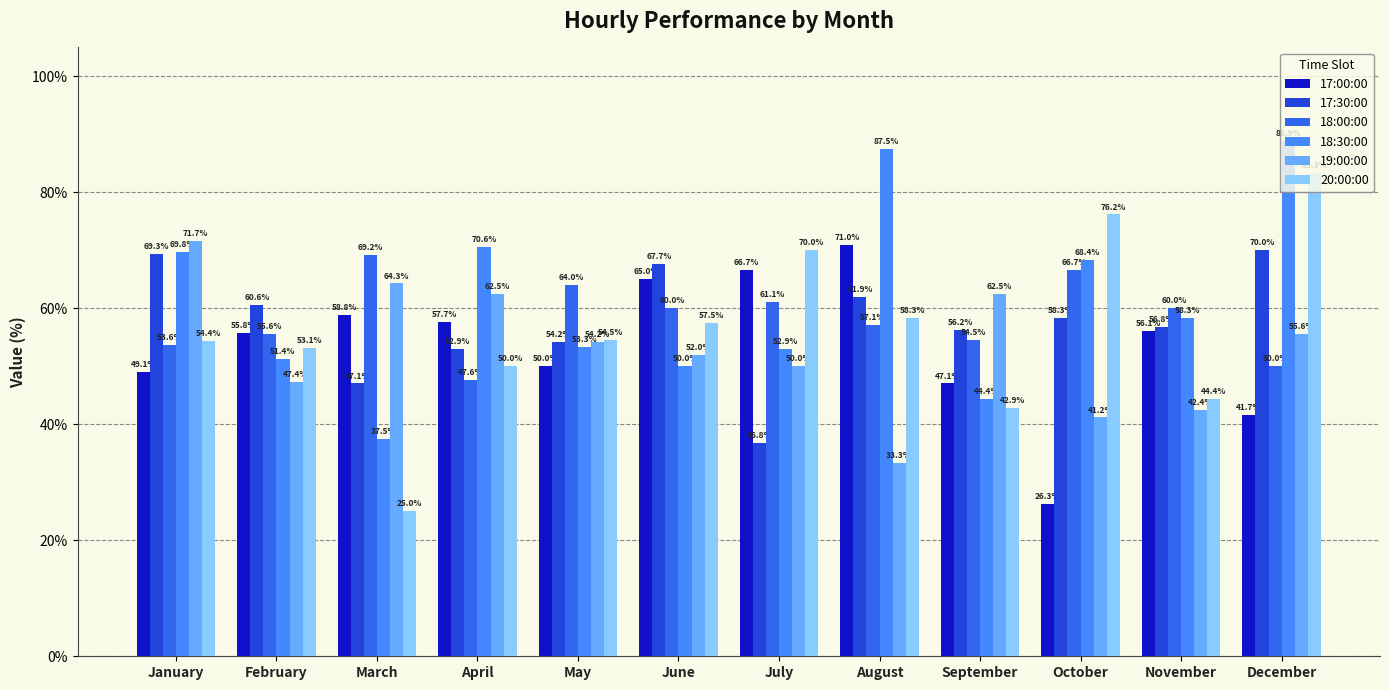

At which category is the sum across all series the highest?

December